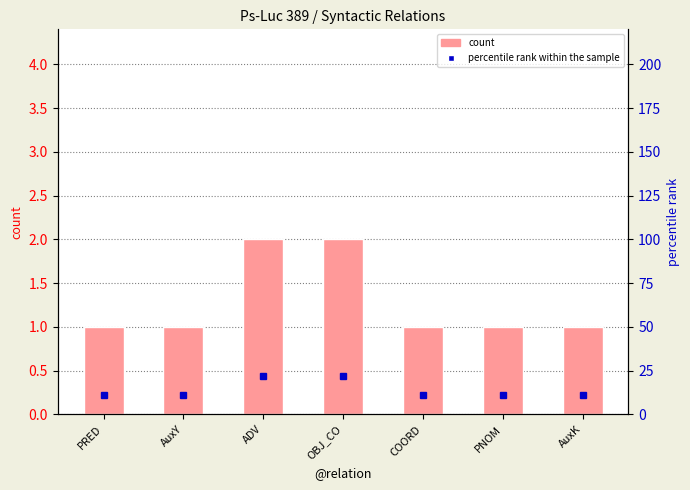

Is the value of percentile rank within the sample at PRED greater than the value of count at AuxY?

Yes